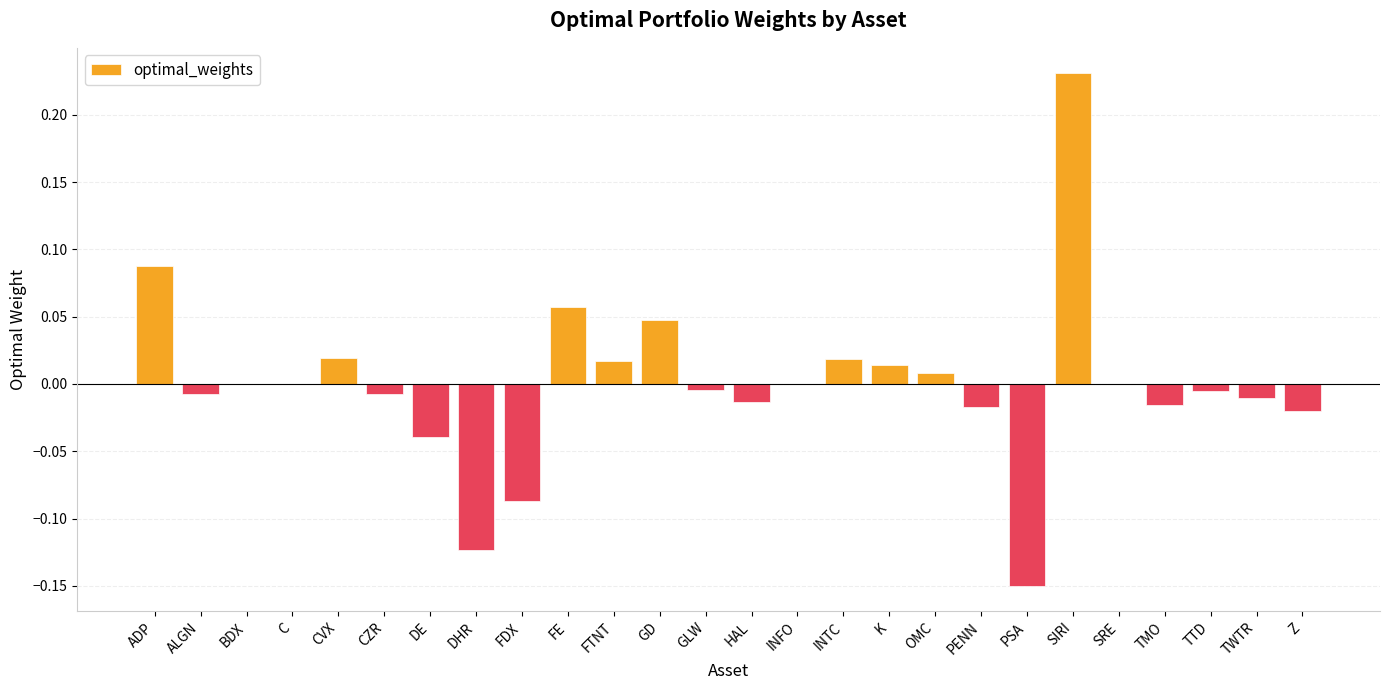

Are the bars horizontal?

No